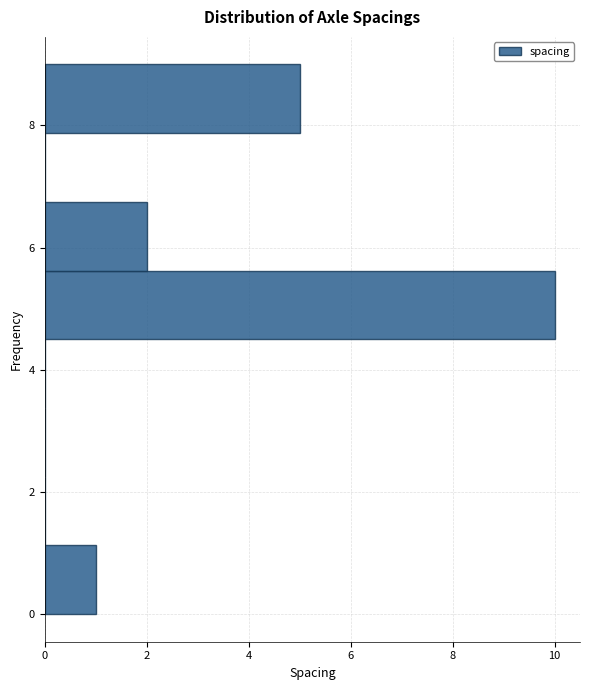

How long is the bar that spans 0.0 to 1.2 on the y-axis? Neither the bar edges nor the lengths are printed on the chart, so give them approximately, as read against the axes.

1